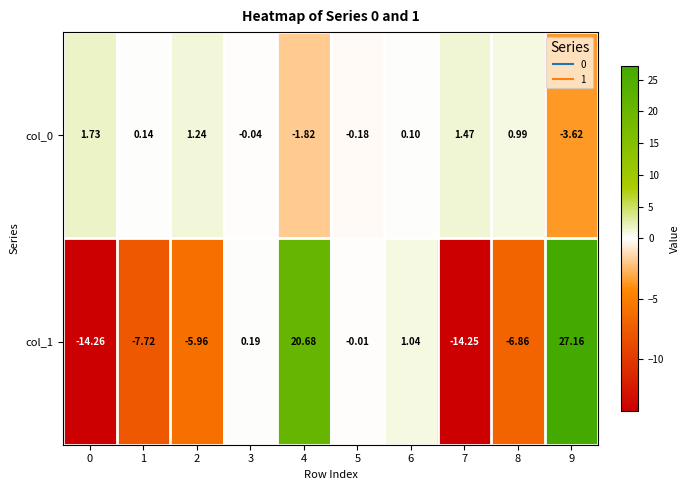

Is the value of col_0 at 4 greater than the value of col_1 at 3?

No